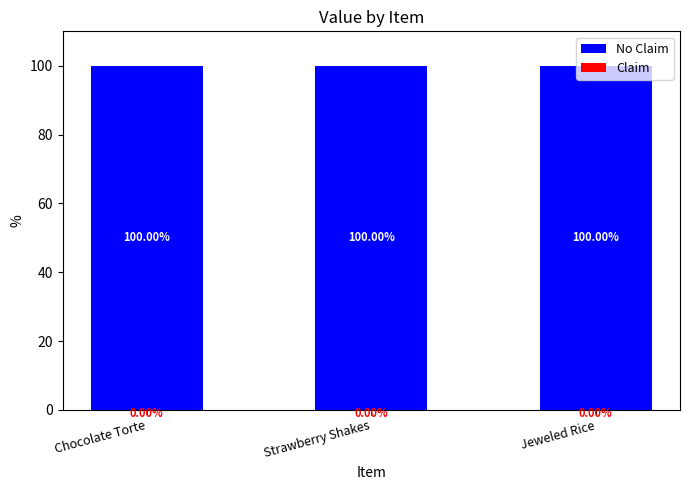

At which category is the sum across all series the highest?

Chocolate Torte